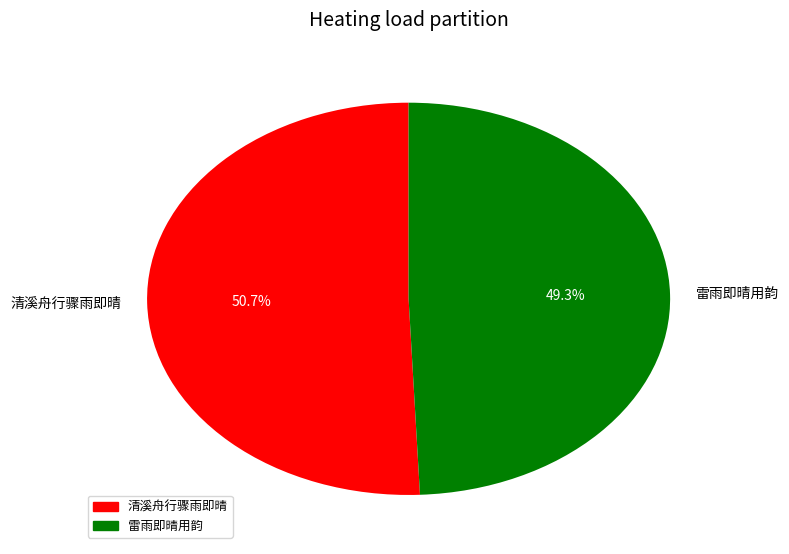

What is the total percentage of 雷雨即晴用韵 and 清溪舟行骤雨即晴?

100.0%